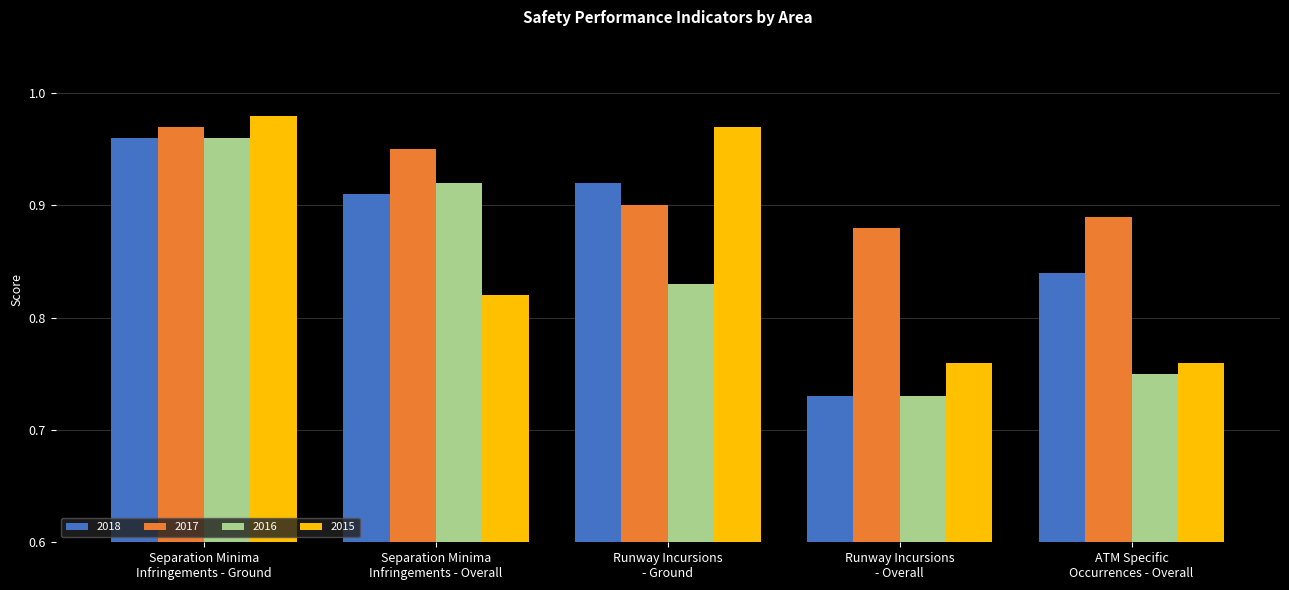

List the labels in order of 2017 value, smallest first.

Runway Incursions
- Overall, ATM Specific
Occurrences - Overall, Runway Incursions
- Ground, Separation Minima
Infringements - Overall, Separation Minima
Infringements - Ground